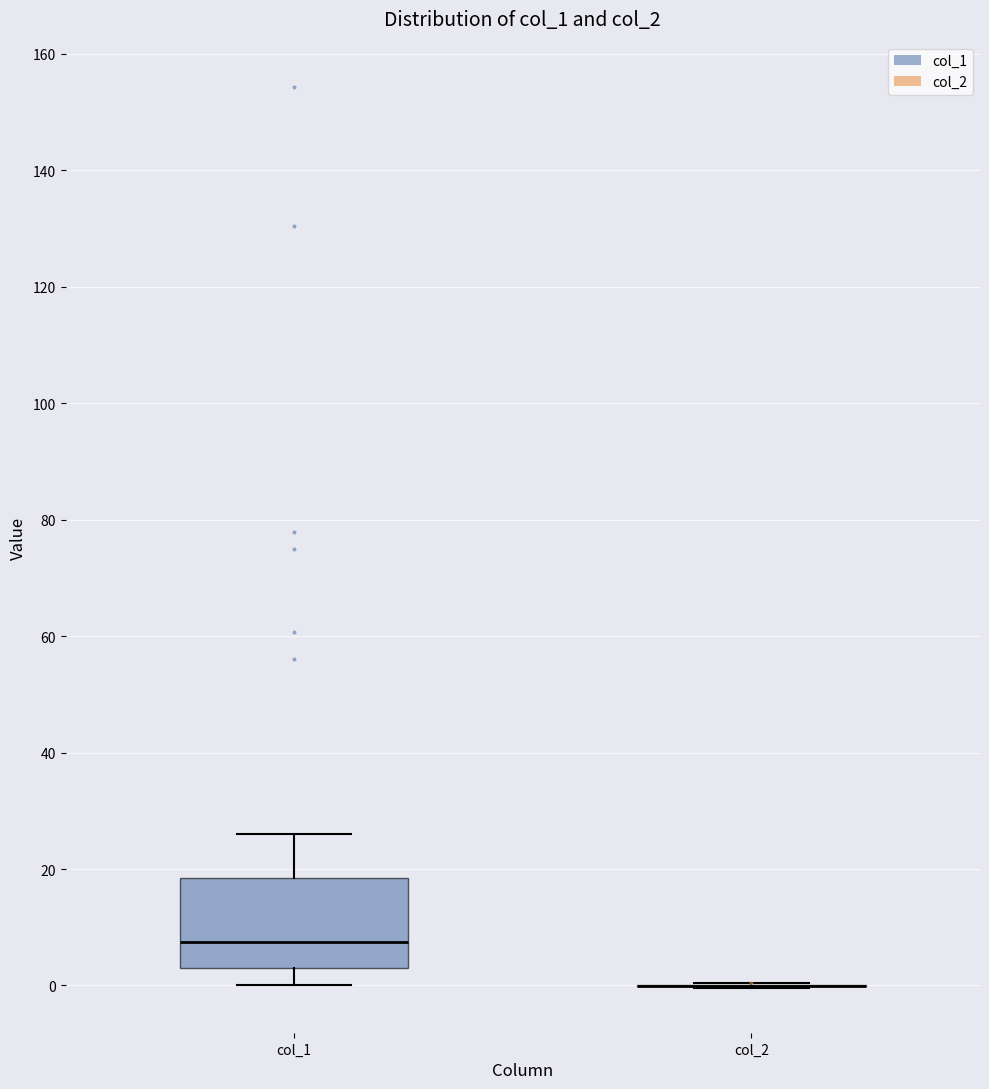

Reading left to right, transcribe this box plot: for each box, give where its median line is, the range the box spans, and where its two whiskers end, as read against the y-axis. The values are not printed on the chart, so give them approximately, as read against the axis.

col_1: median 8, box 4 to 18, whiskers 0 to 26
col_2: box collapsed to a line at 0, whiskers 0 to 0